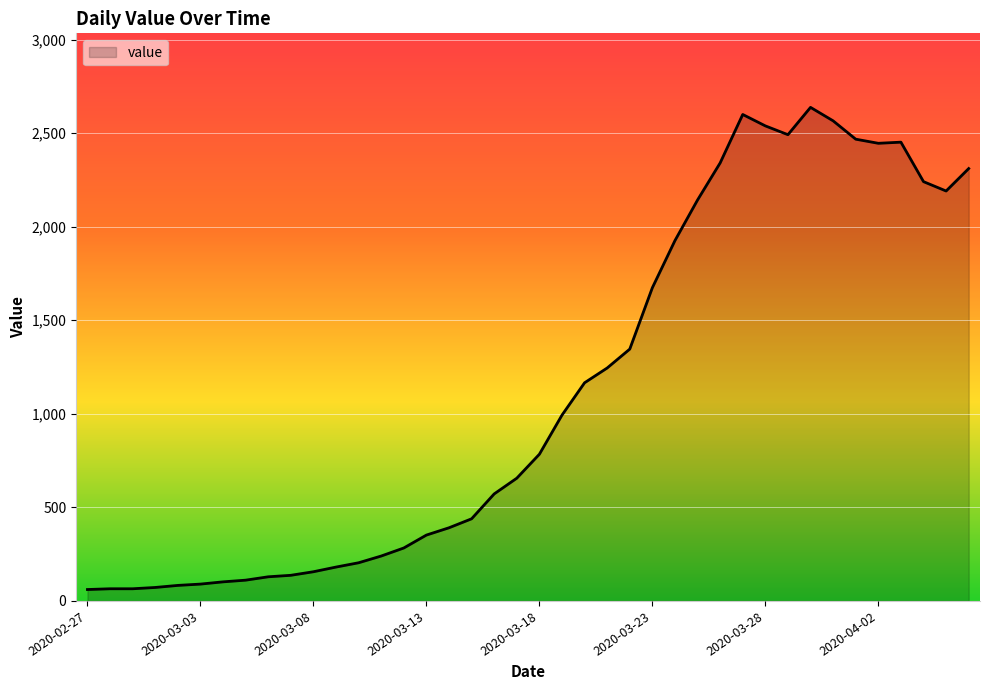

What is the difference between the maximum and minimum values?

2577